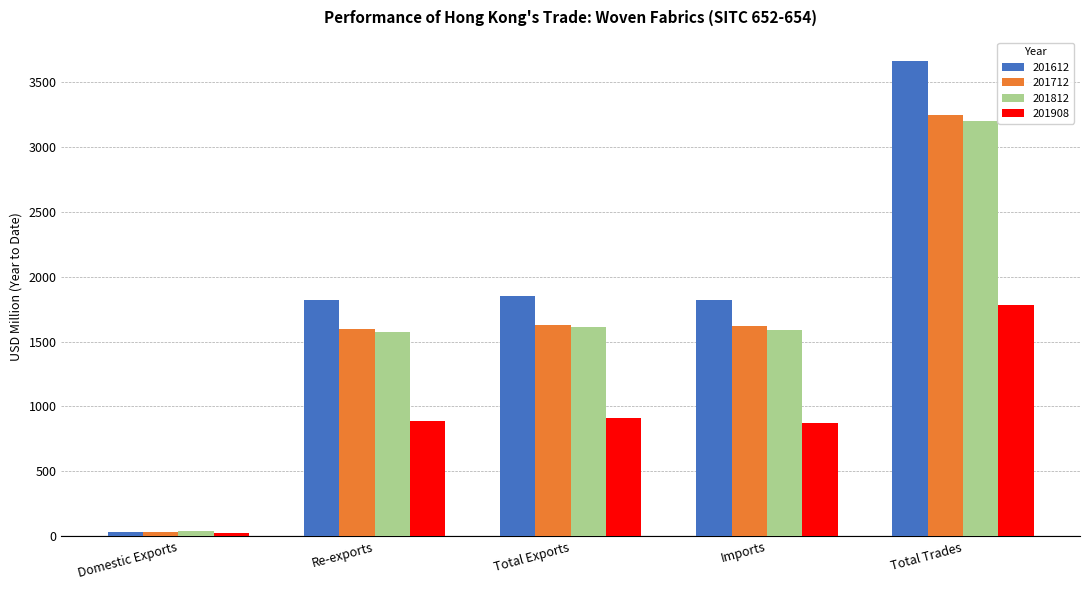

At which label does 201908 reach its minimum?

Domestic Exports